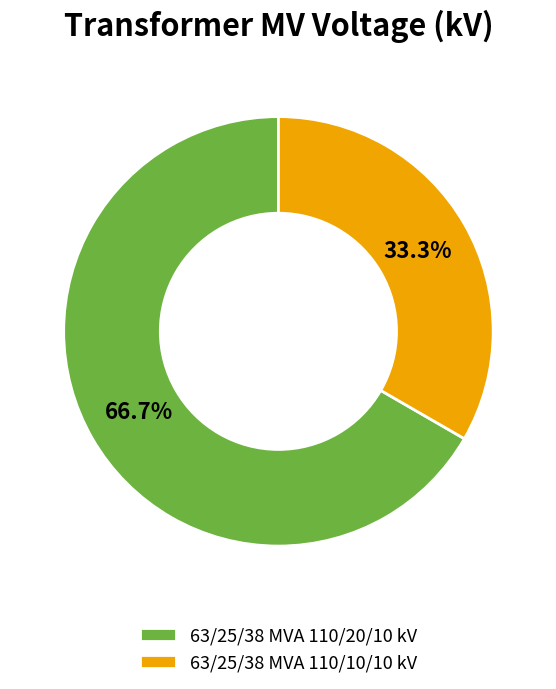

True or false: 63/25/38 MVA 110/20/10 kV accounts for 67% of the total.

True